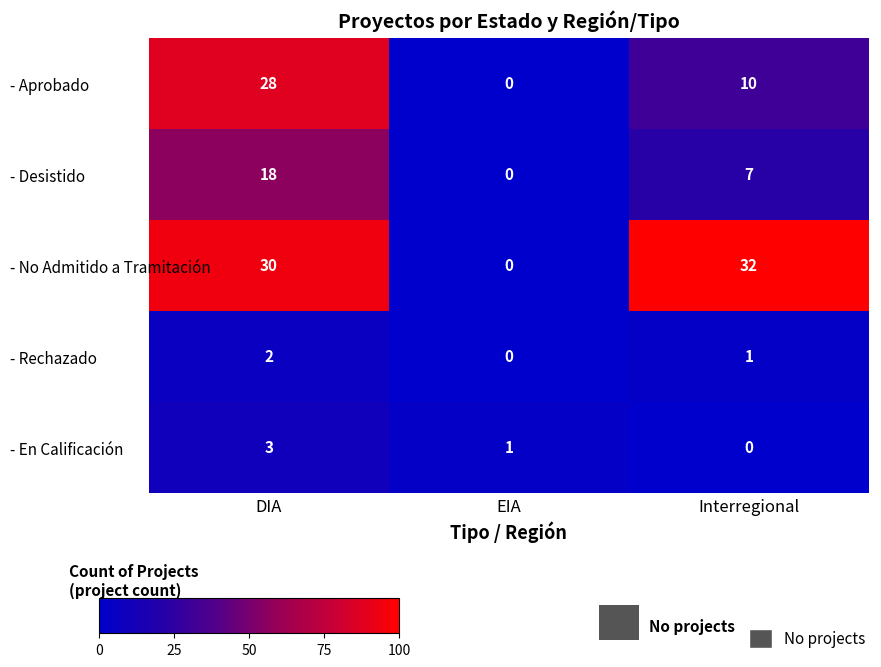

Is it true that - Desistido equals 18 at DIA?

True